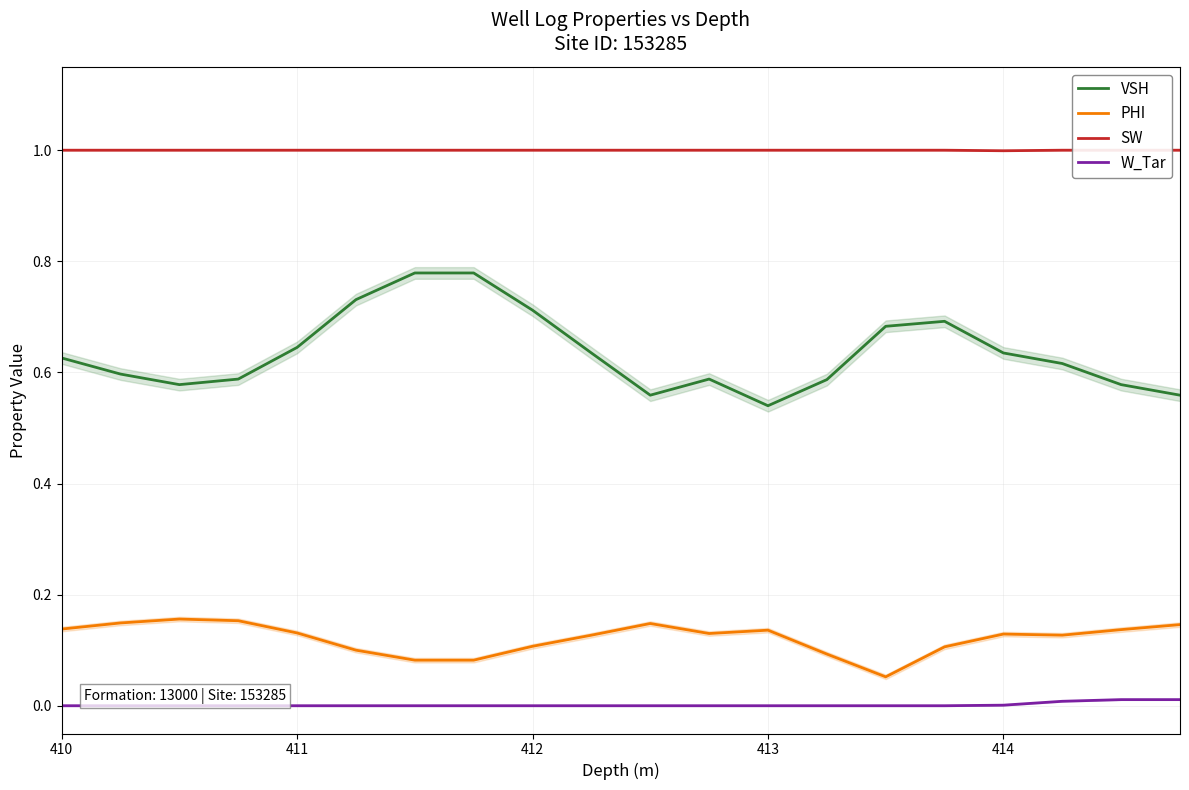

True or false: VSH and PHI intersect in this chart.

False